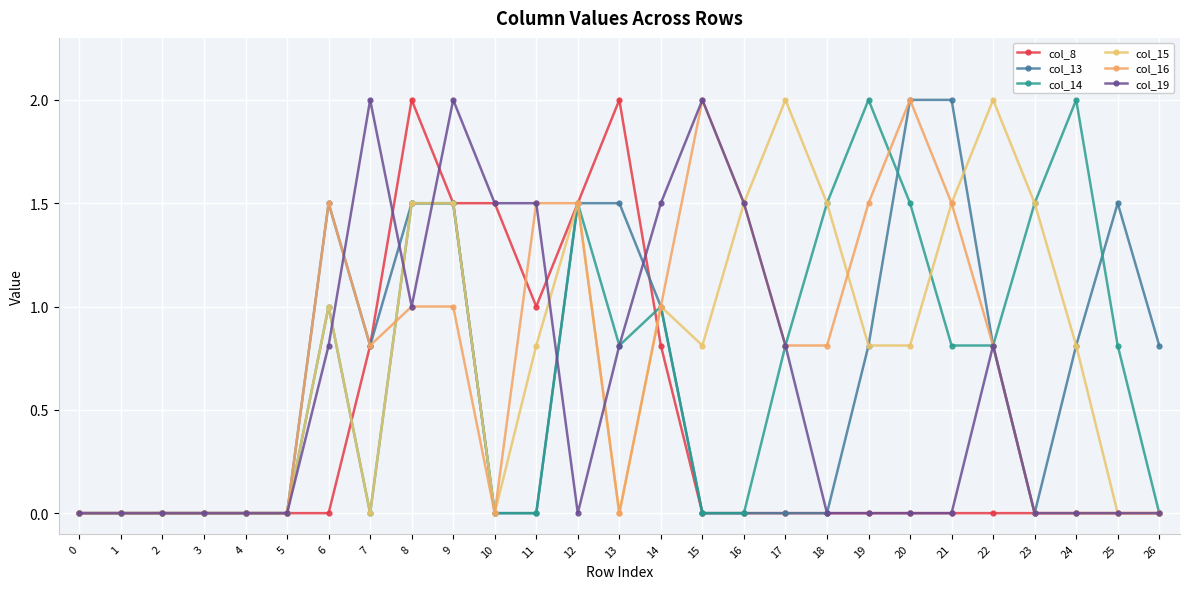

After their last crossing, which series has the higher values: col_8 or col_16?

col_16